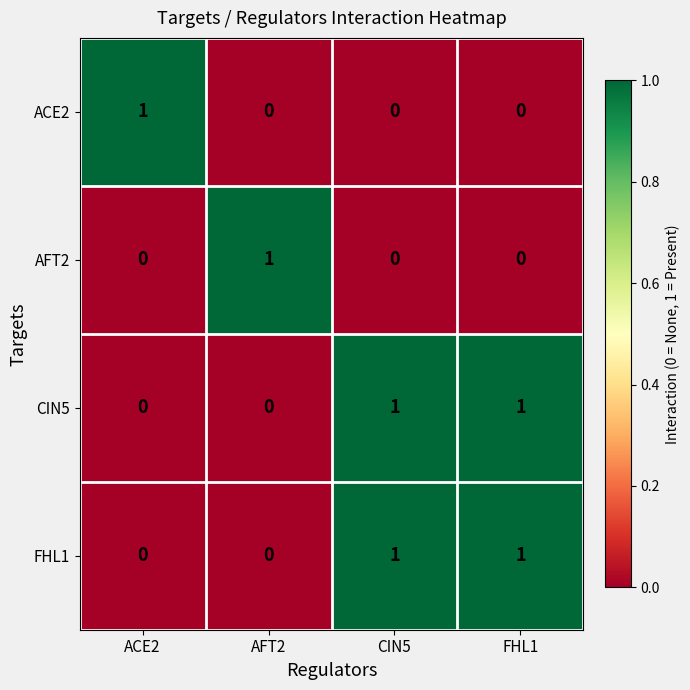

How many data points in CIN5 are less than 1?

2